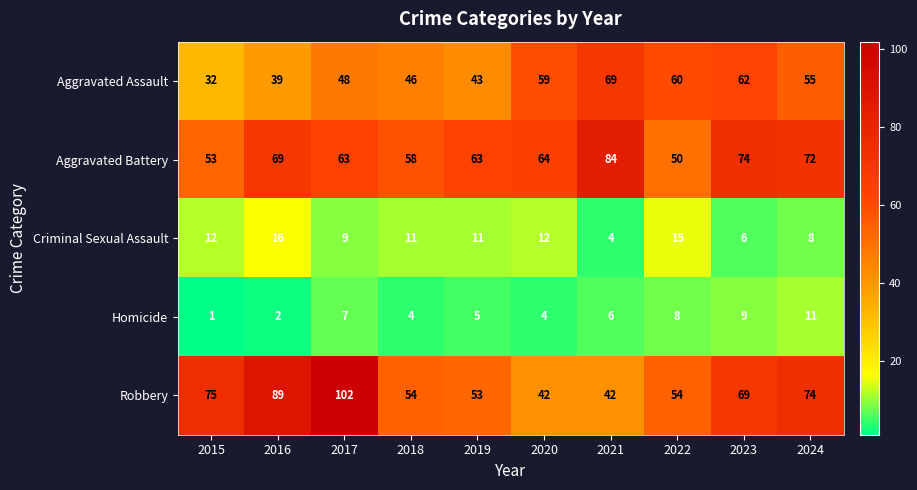

Where does the Aggravated Battery series first go above 64?

2016